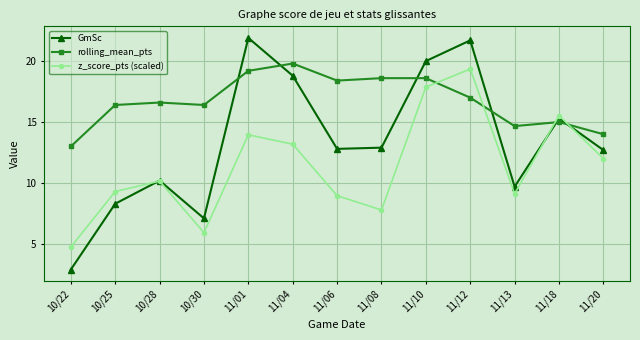

How many values in the rolling_mean_pts series exceed 16?

9